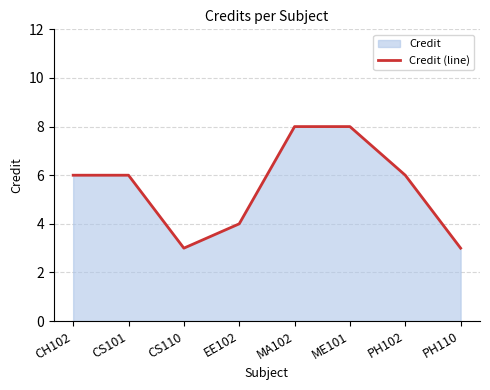

At which category does the chart reach its peak across all series?

MA102